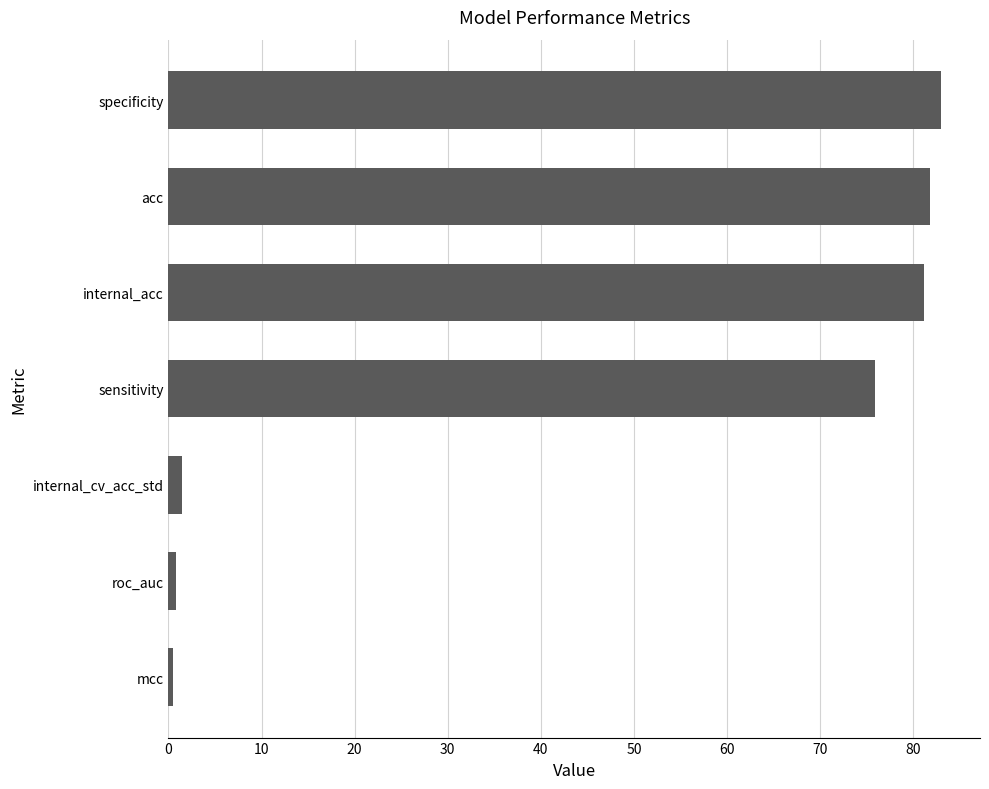

What is the approximate value at specificity?

83.0